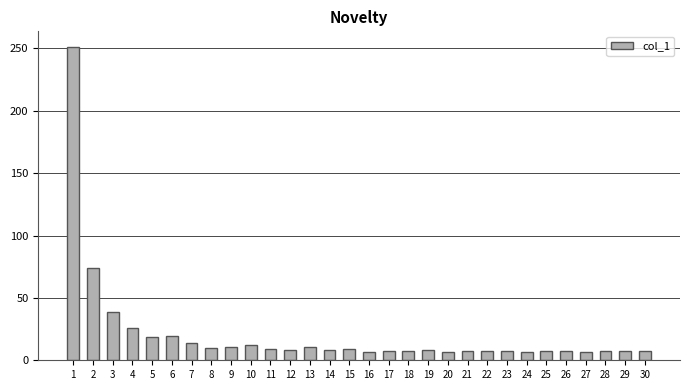

What is the sum of all values?

630.7